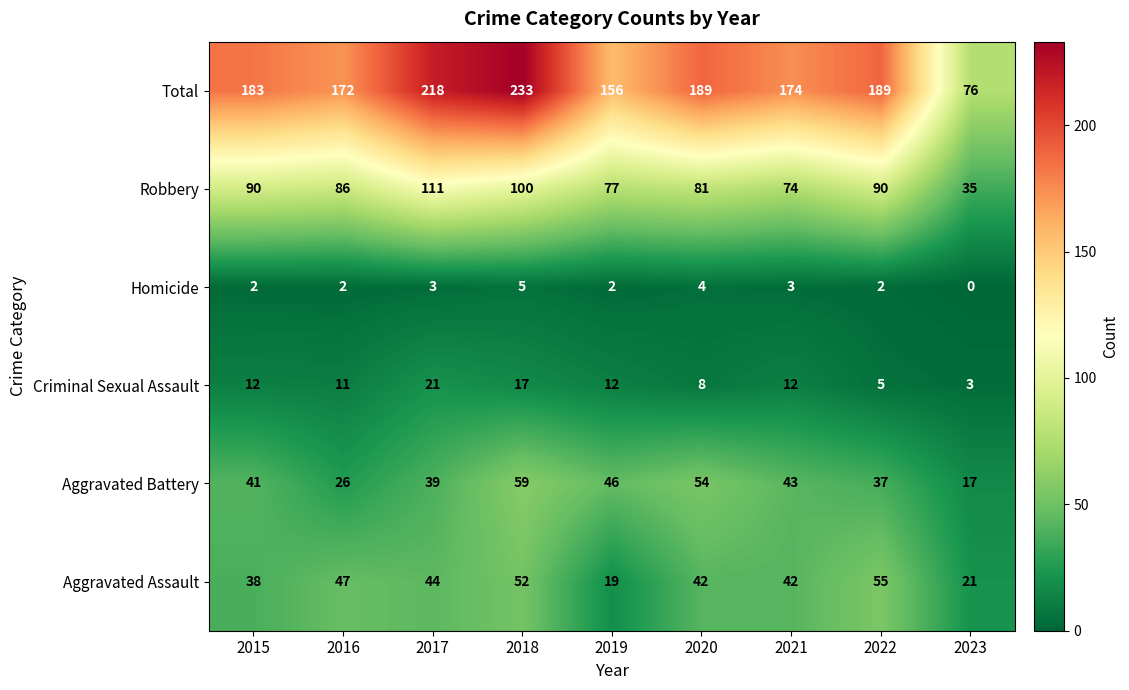

Which series changed the most between 2020 and 2022?

Aggravated Battery